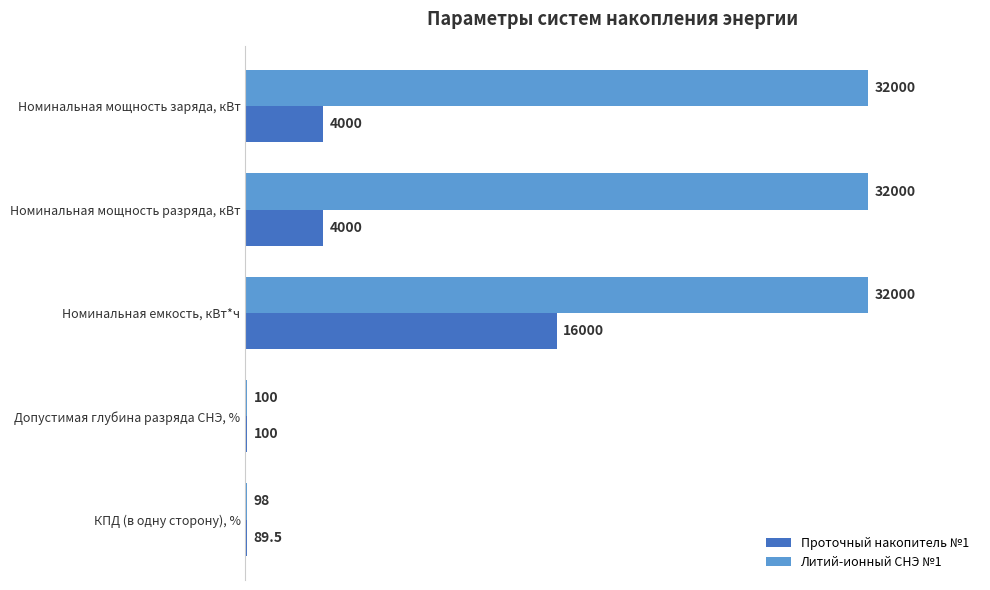

What is the greatest value displayed?

32000.0